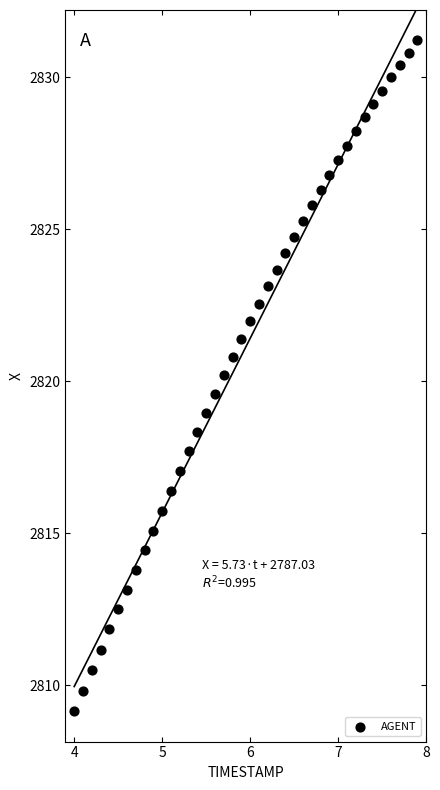

What is the range of X values (max minus min)?

3.9